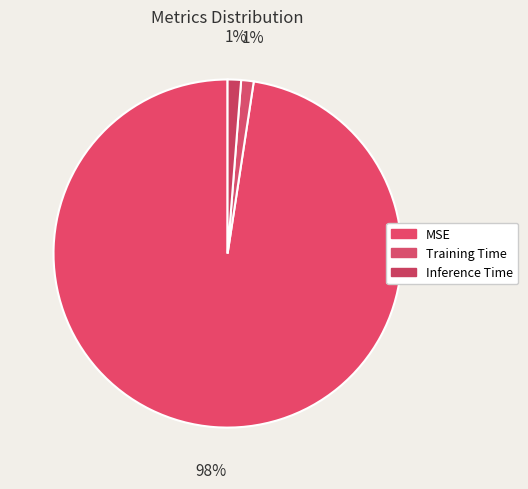

Does MSE represent more than half of the total?

Yes